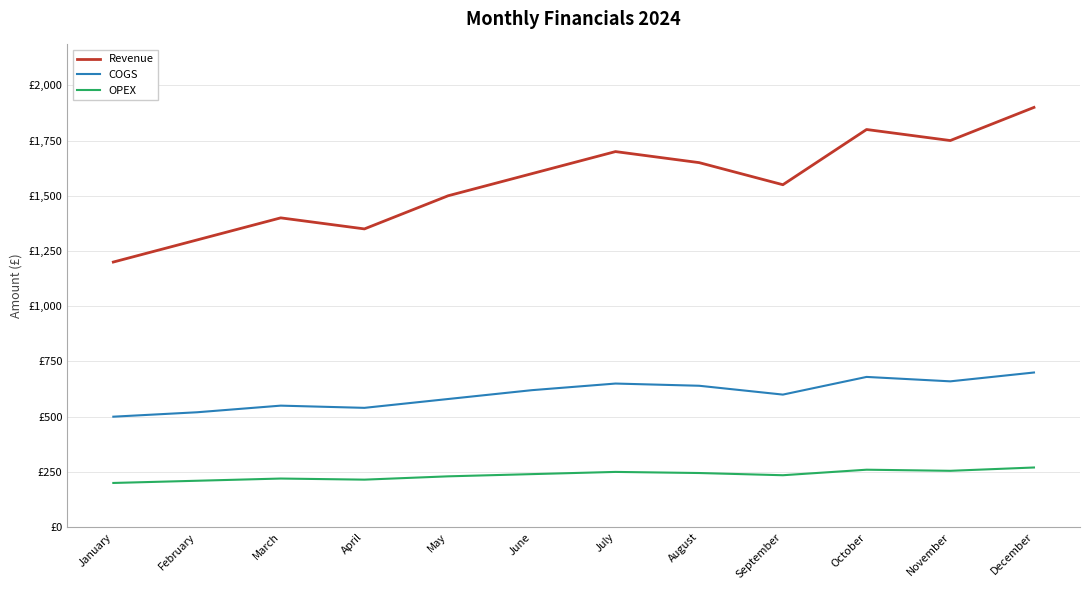

Which category has the highest value across all series?

December